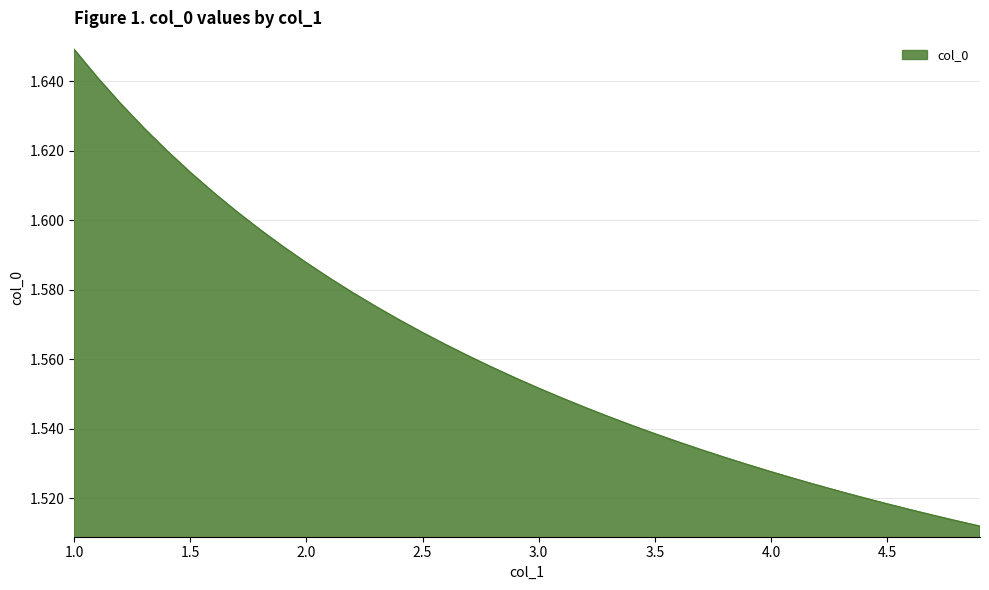

Which category has the highest value across all series?

1.0